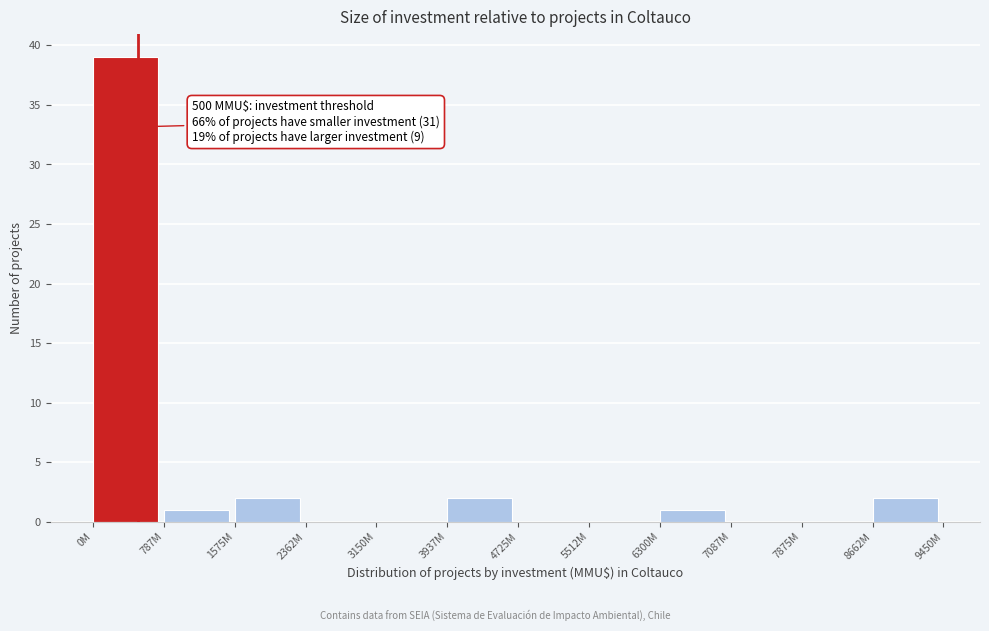

Reading left to right, transcribe all the data shown in this chart.

0M=39	787M=1	1575M=2	2362M=0	3150M=0	3937M=2	4725M=0	5512M=0	6300M=1	7087M=0	7875M=0	8662M=2